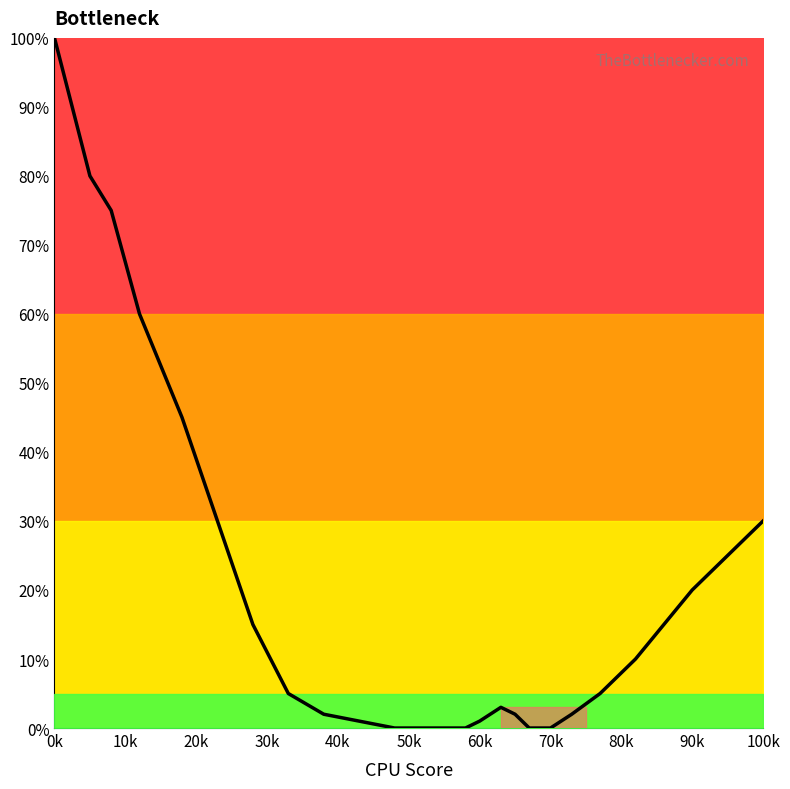

How many categories are shown in the chart?

23